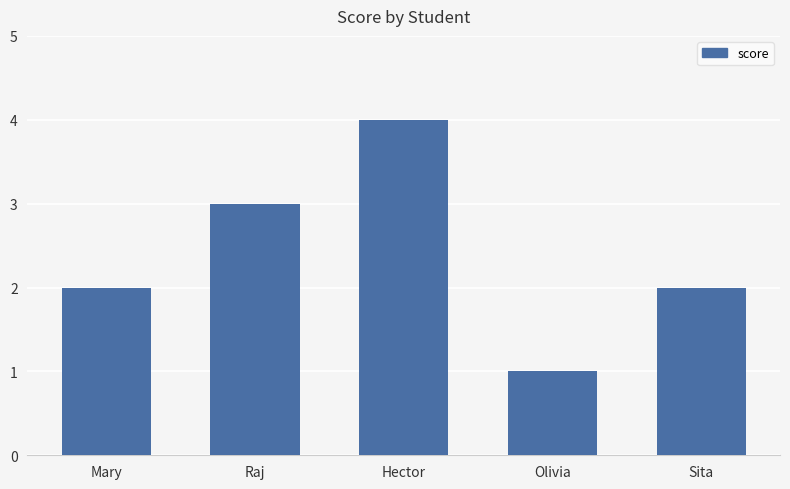

What is the maximum value shown in the chart?

4